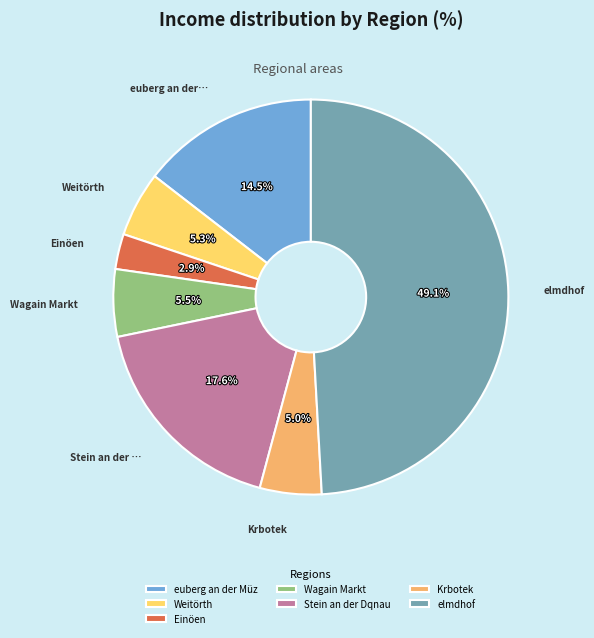

What portion of the pie excludes euberg an der Müz?

85.5%